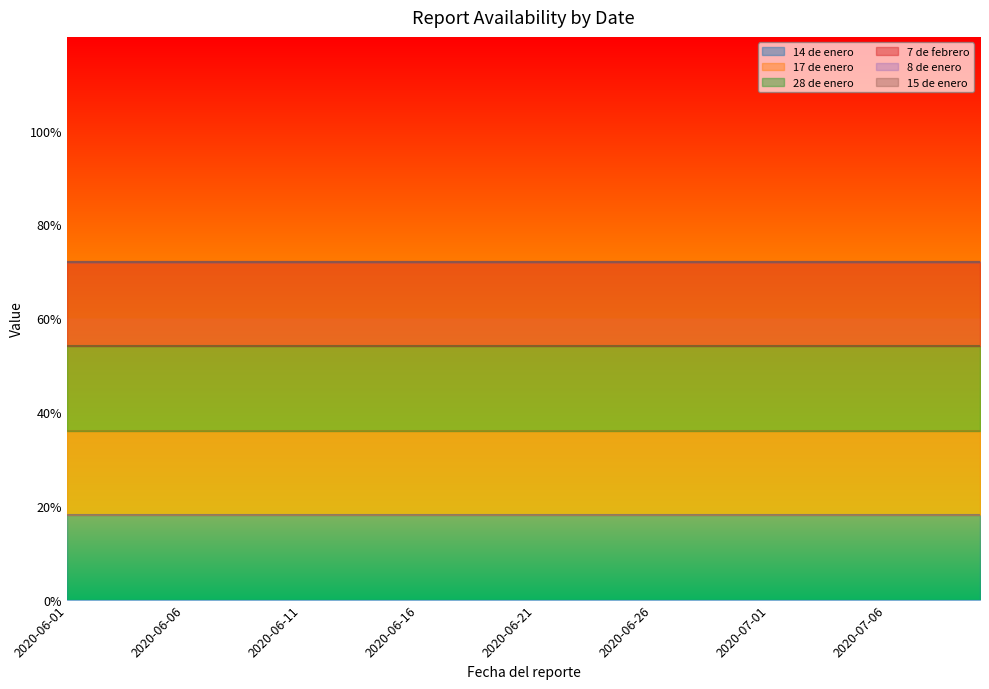

Rank the categories by 15 de enero value from lowest to highest.

2020-06-01, 2020-06-02, 2020-06-03, 2020-06-04, 2020-06-05, 2020-06-06, 2020-06-07, 2020-06-08, 2020-06-09, 2020-06-10, 2020-06-11, 2020-06-12, 2020-06-13, 2020-06-14, 2020-06-15, 2020-06-16, 2020-06-17, 2020-06-18, 2020-06-19, 2020-06-20, 2020-06-21, 2020-06-22, 2020-06-23, 2020-06-24, 2020-06-25, 2020-06-26, 2020-06-27, 2020-06-28, 2020-06-29, 2020-06-30, 2020-07-01, 2020-07-02, 2020-07-03, 2020-07-04, 2020-07-05, 2020-07-06, 2020-07-07, 2020-07-08, 2020-07-09, 2020-07-10